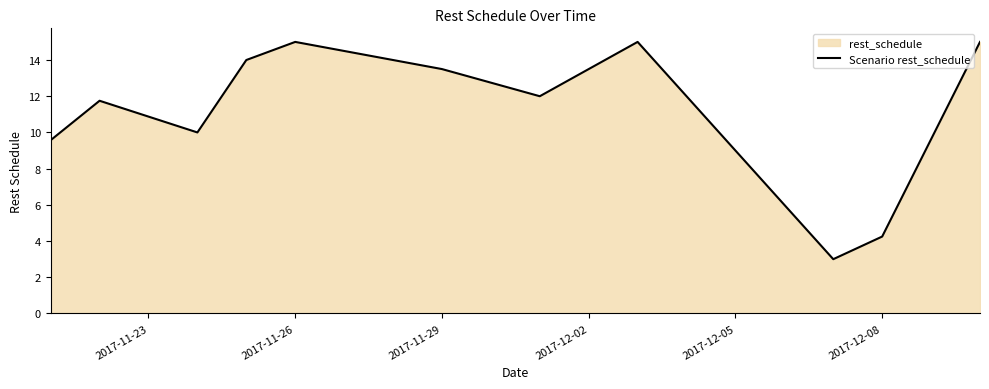

What is the sum of all values?

123.1